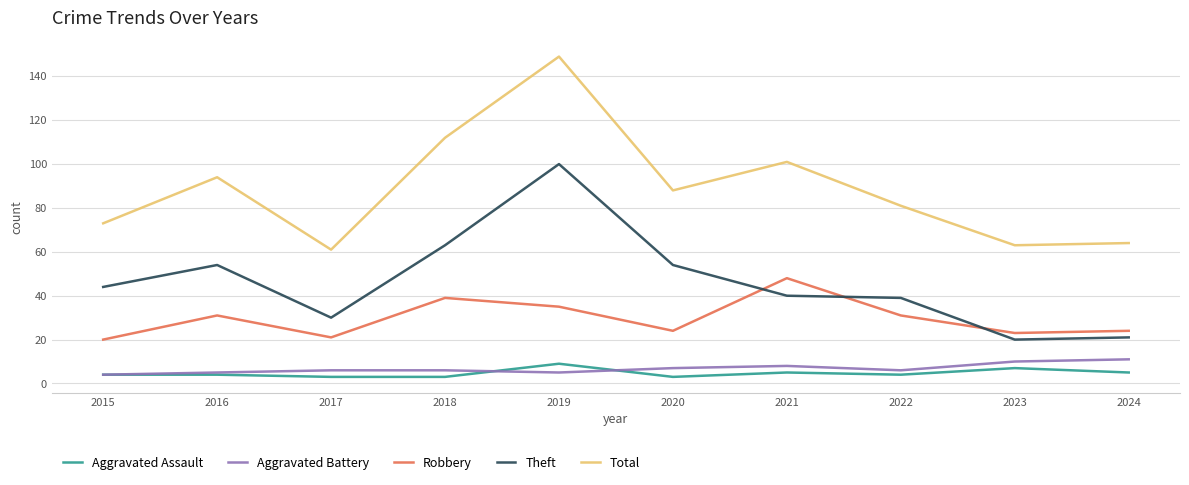

True or false: Robbery has a value of 23 at 2023.

True